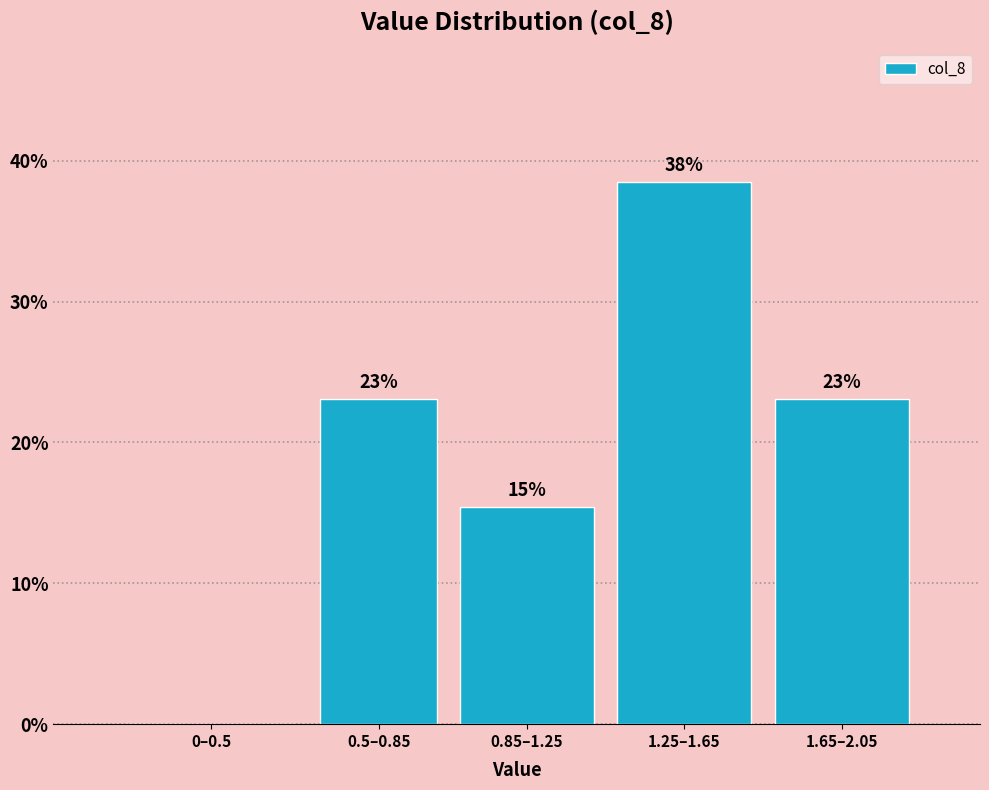

Read the value at 0.85–1.25.

15.4